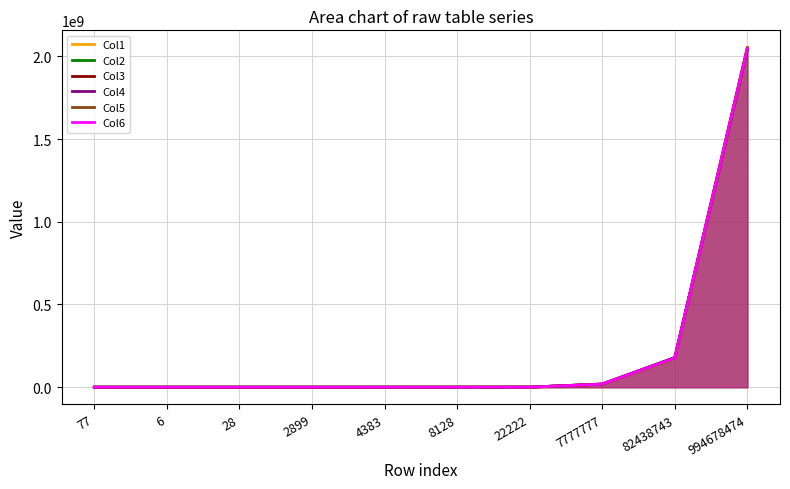

The value of Col5 at 22222 is 493200. True or false?

True